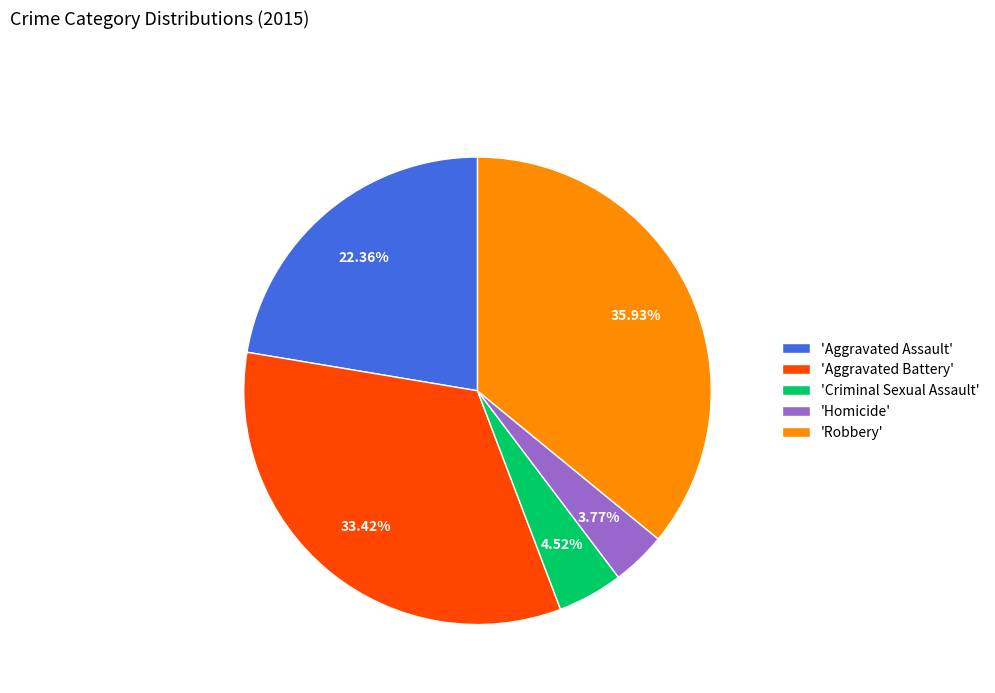

Rank the categories by value from lowest to highest.

'Homicide', 'Criminal Sexual Assault', 'Aggravated Assault', 'Aggravated Battery', 'Robbery'